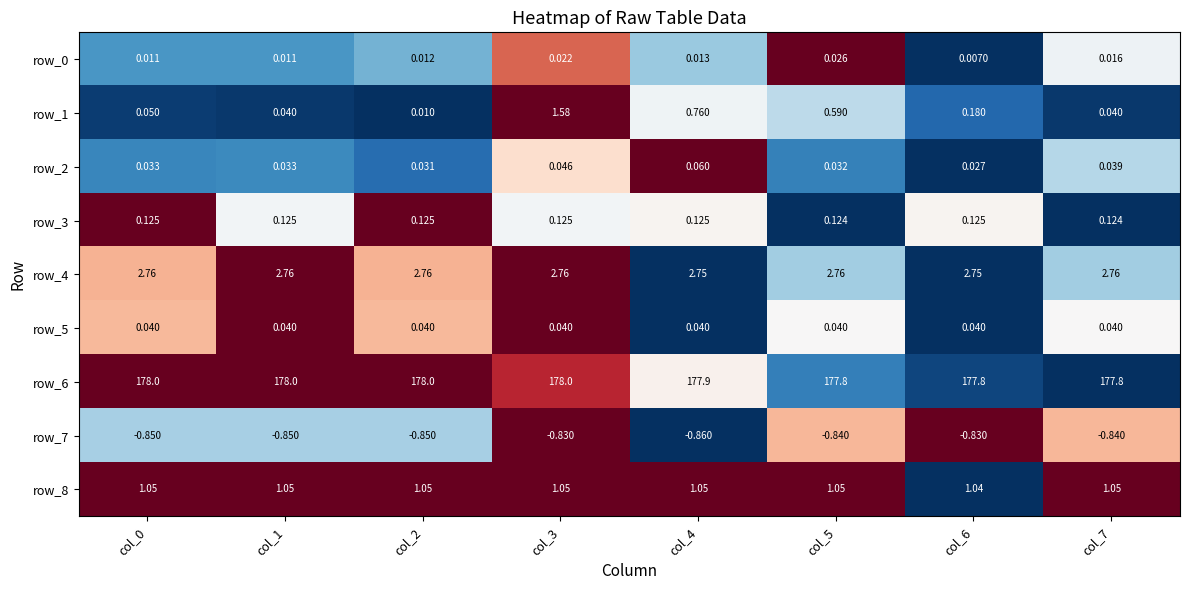

At how many categories does at least one series exceed 0?

8